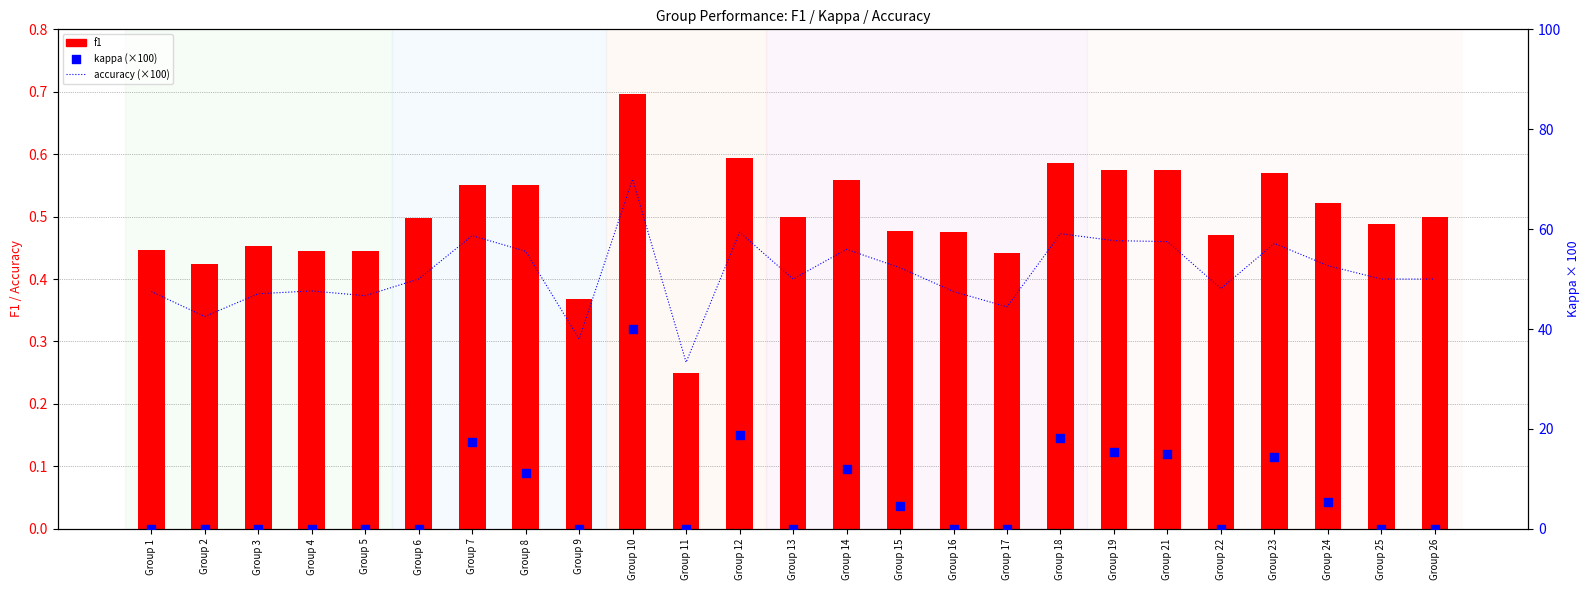

Which series has the largest Y range (max minus min)?

kappa (scaled %)